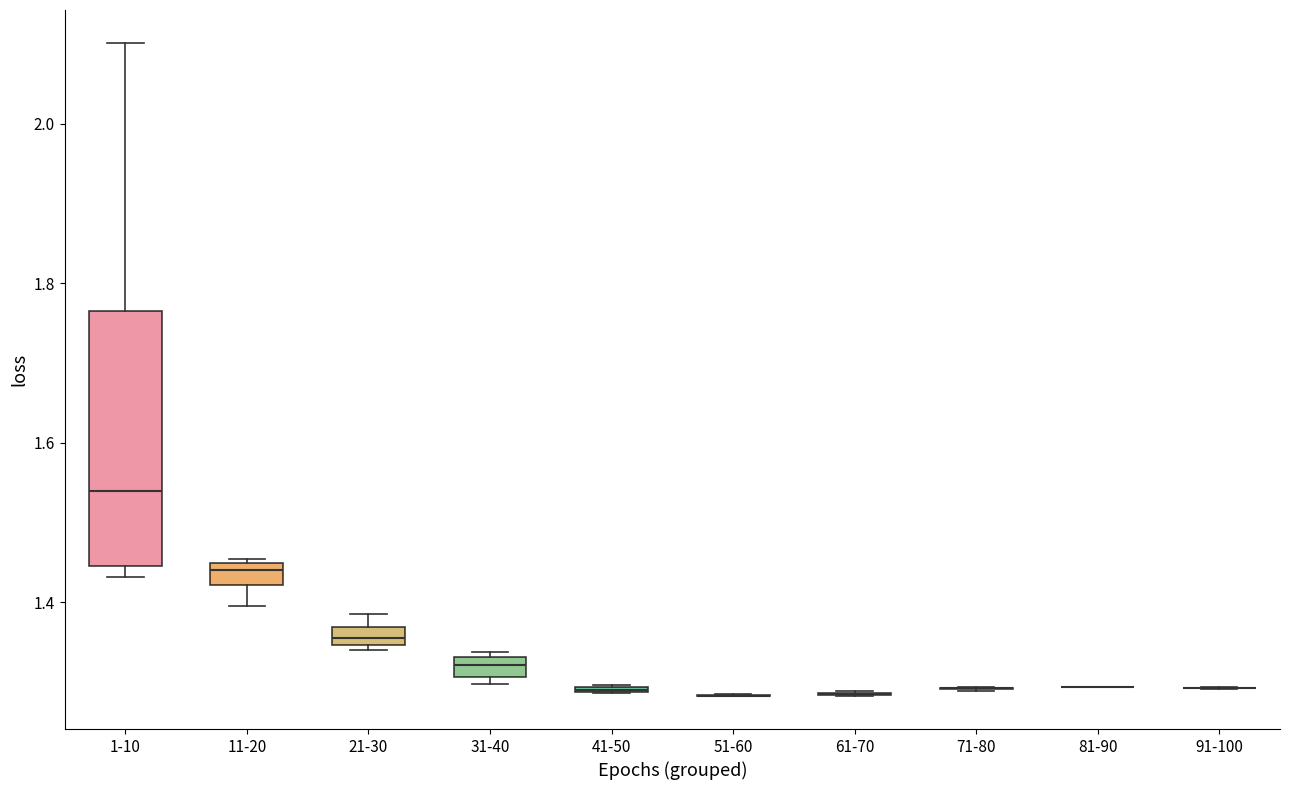

Which box is the tallest, from its lower edge to its upper edge?

1-10